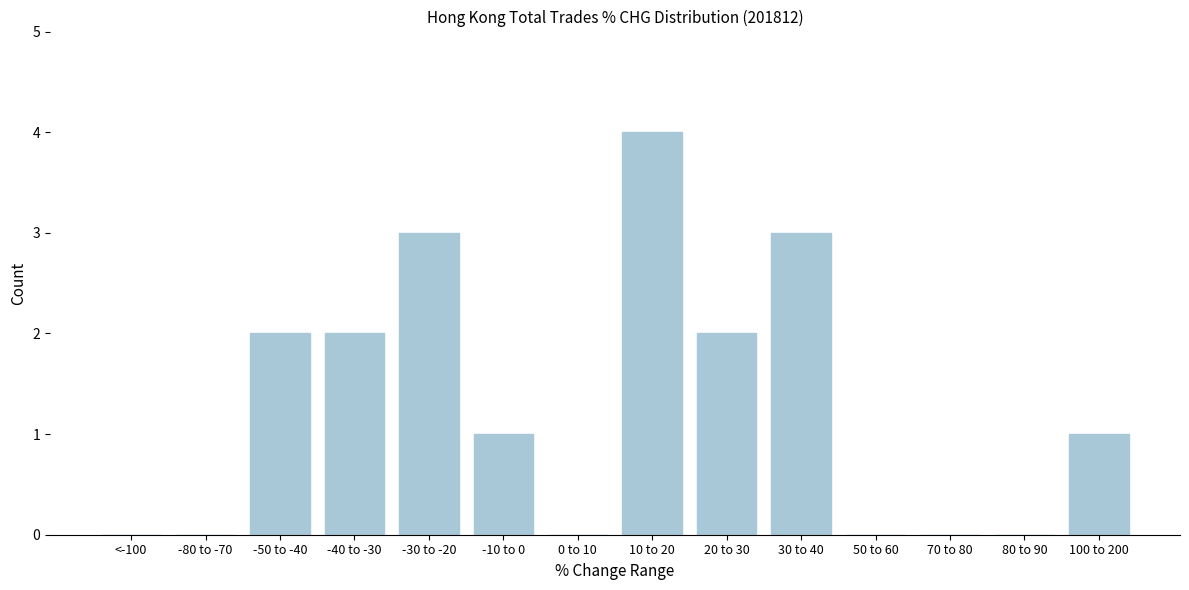

Reading left to right, transcribe all the data shown in this chart.

<-100=0	-80 to -70=0	-50 to -40=2	-40 to -30=2	-30 to -20=3	-10 to 0=1	0 to 10=0	10 to 20=4	20 to 30=2	30 to 40=3	50 to 60=0	70 to 80=0	80 to 90=0	100 to 200=1